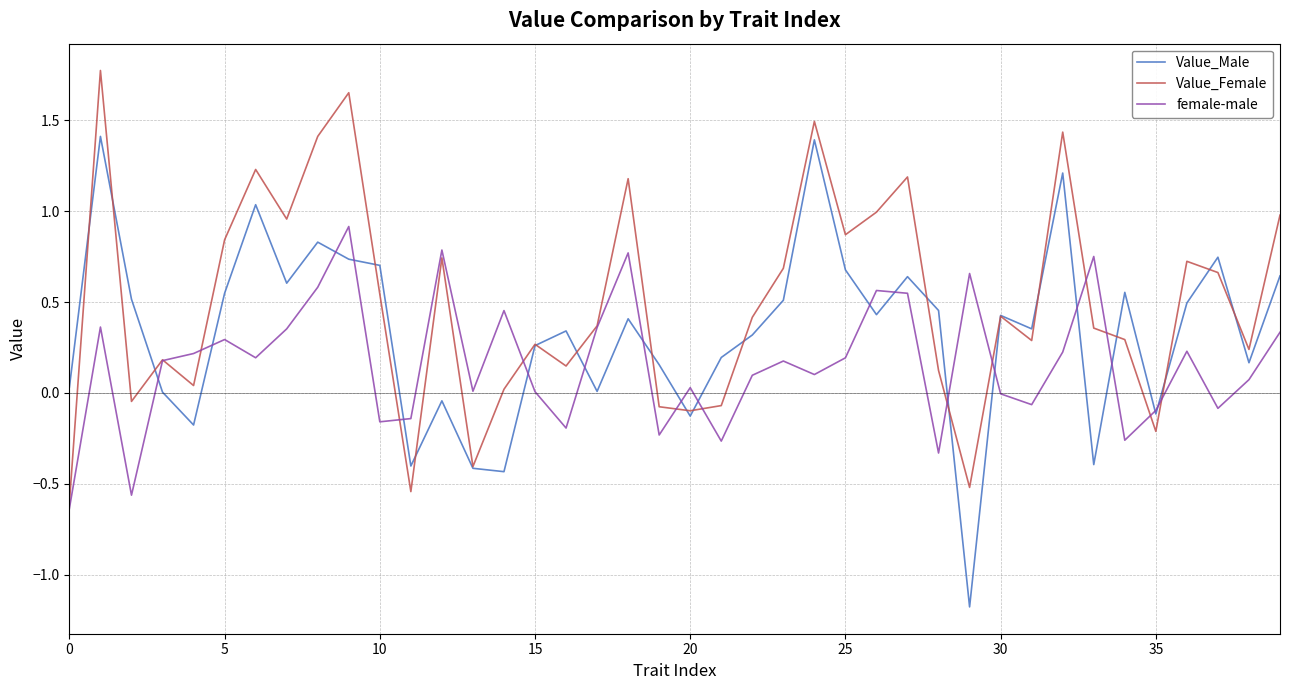

In female-male, how many points are higher than both neighbors (excluding endpoints)?

12